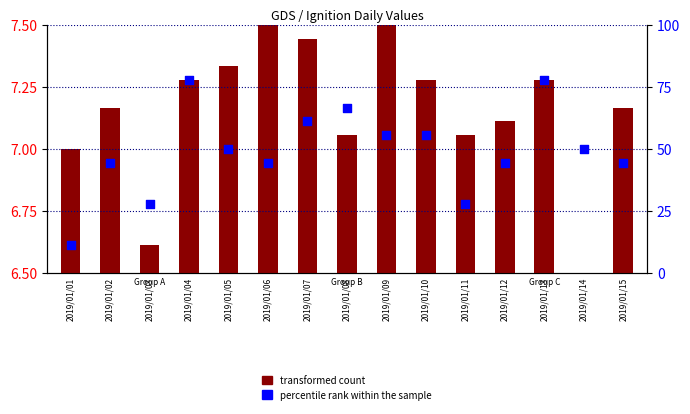

What are all the series names shown in the legend?

transformed count, percentile rank within the sample